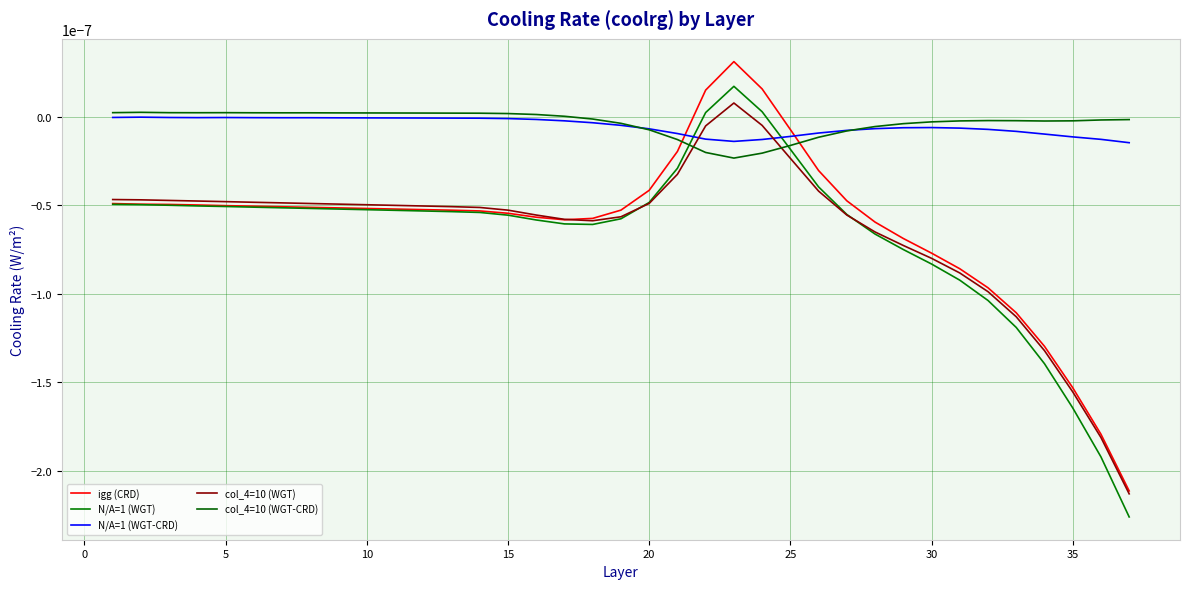

Is this an area chart (filled region under the line)?

No